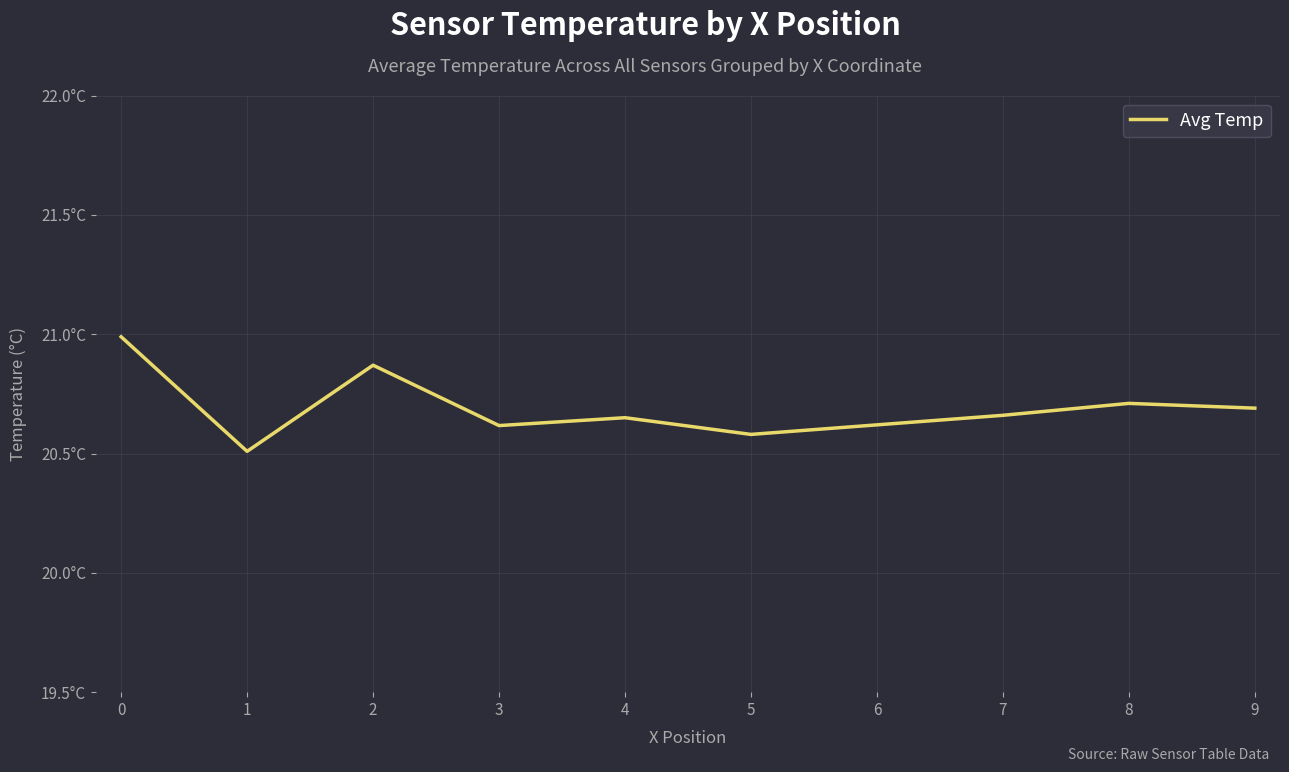

Reading left to right, transcribe all the data shown in this chart.

0=21.0	1=20.5	2=20.9	3=20.6	4=20.6	5=20.6	6=20.6	7=20.7	8=20.7	9=20.7